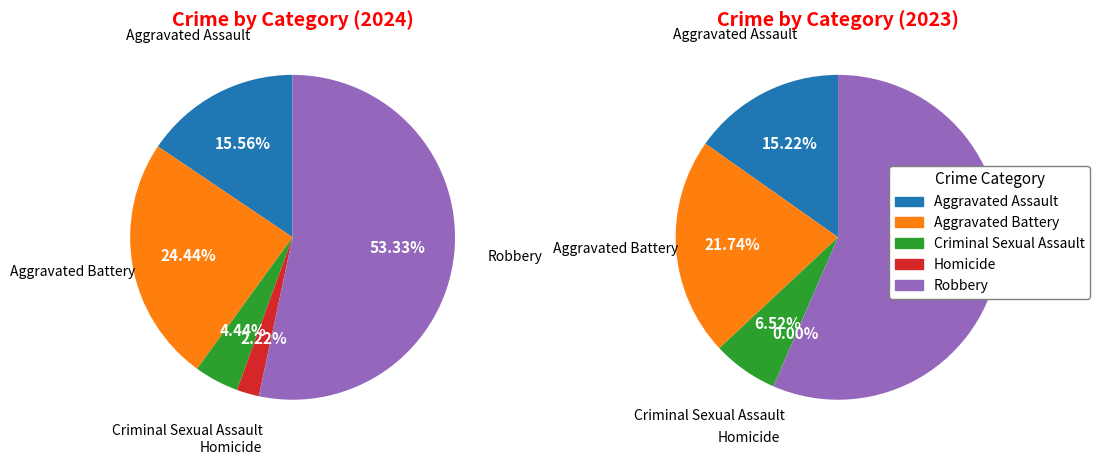

What percentage do Aggravated Battery and Homicide together represent?

26.7%